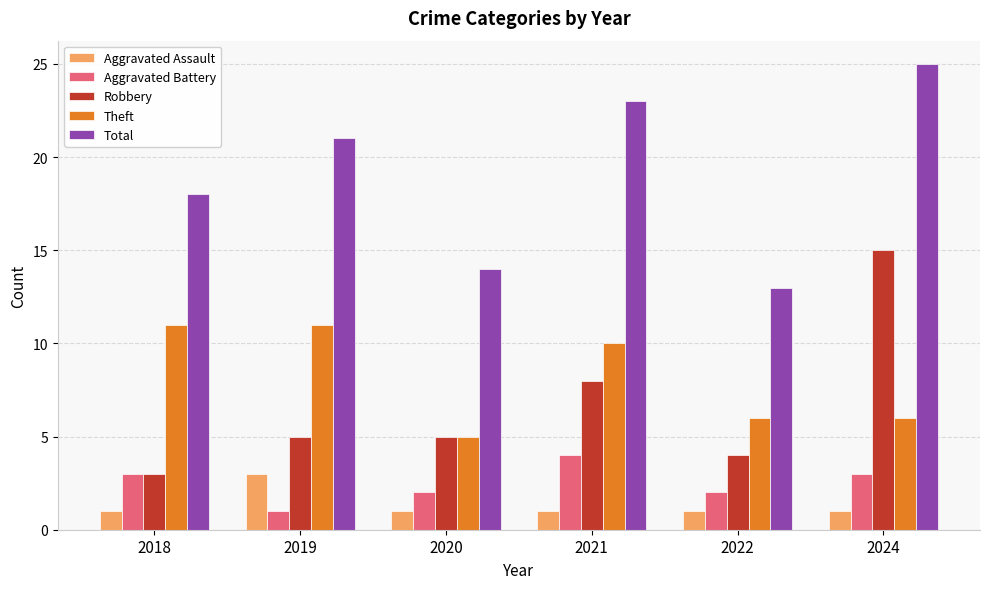

At which category is the sum across all series the highest?

2024